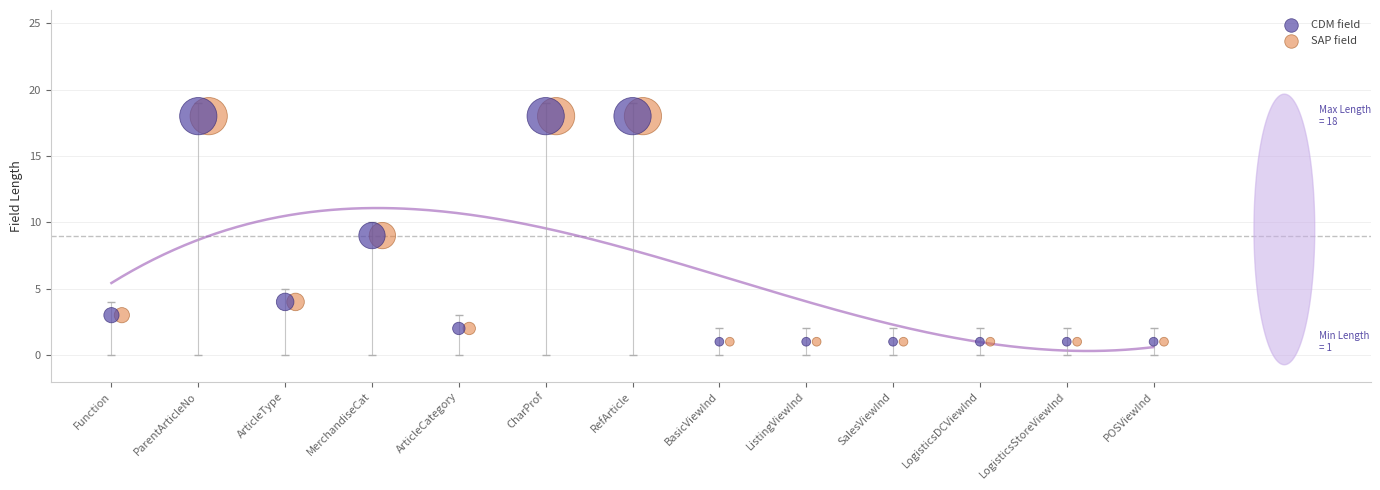

What are all the series names shown in the legend?

CDM field, SAP field